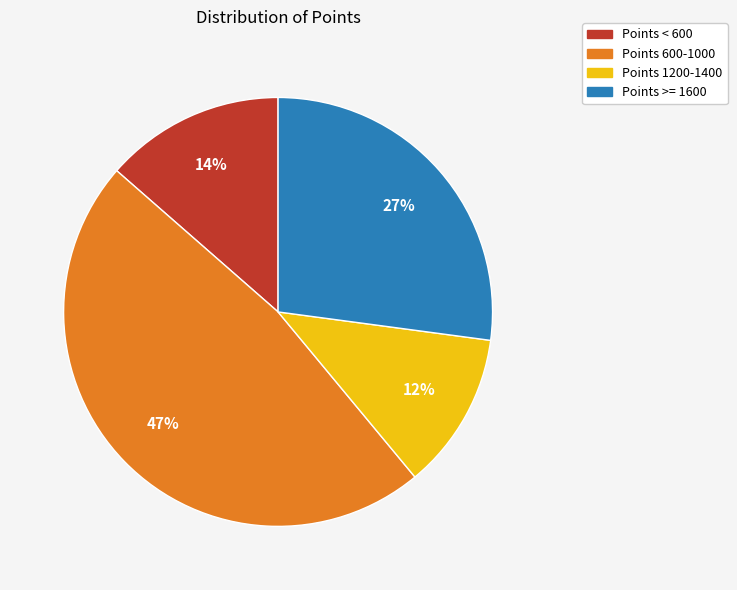

Between Points 600-1000 and Points < 600, which is larger?

Points 600-1000